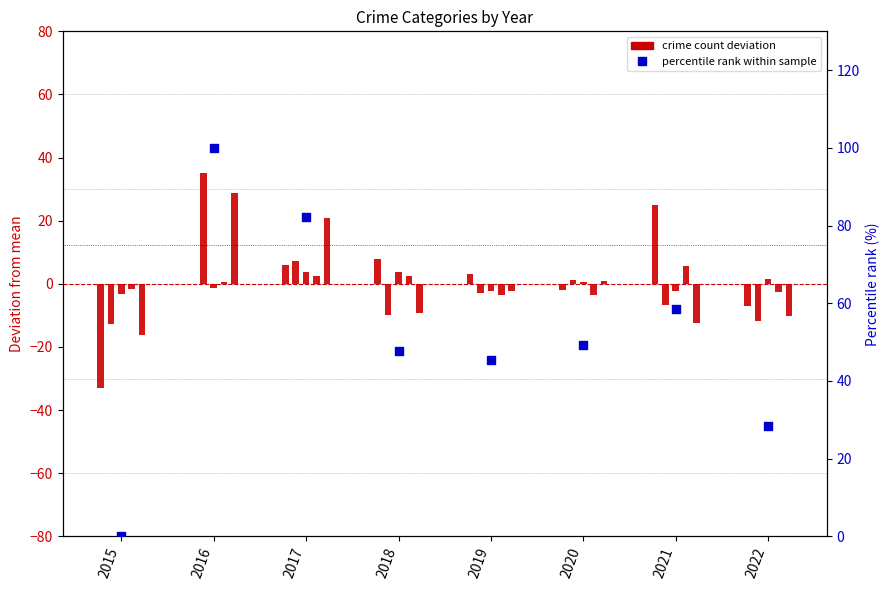

What is the change in value from 2015 to 2017?

+82.3